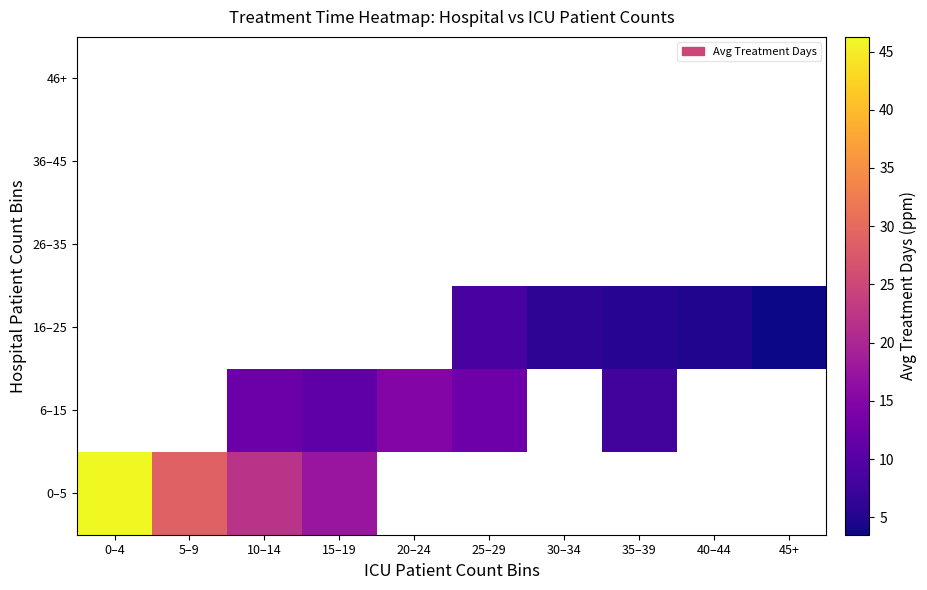

Is the value of 46+ at 25–29 greater than the value of 26–35 at 15–19?

No